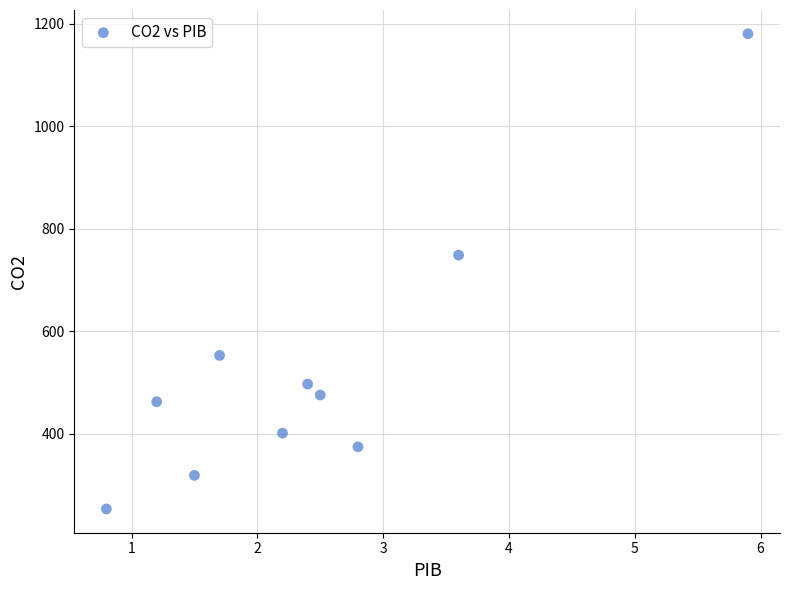

What Y value in the scatter plot is closest to 716?

748.5